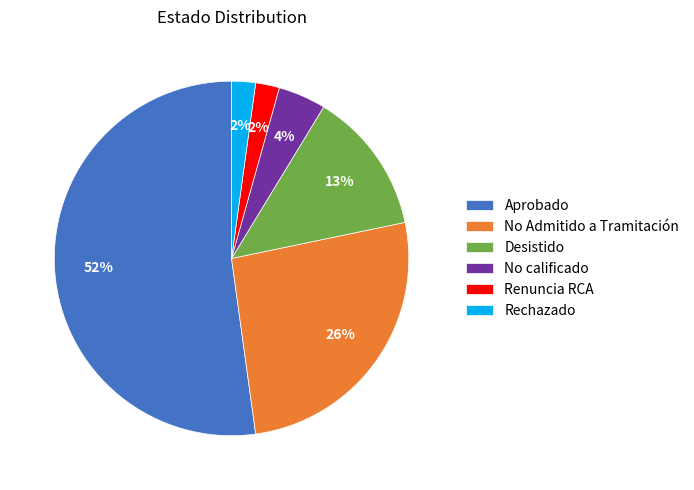

How many segments does this pie chart have?

6